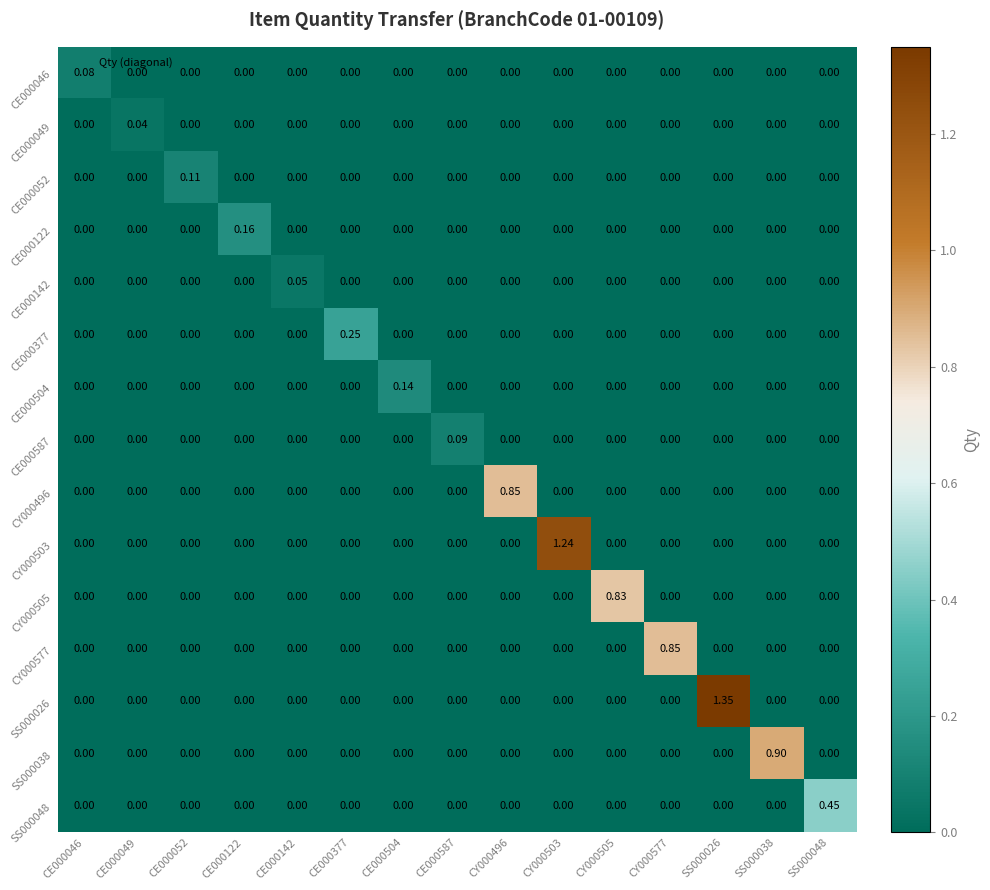

Is the value of CY000503 at CE000377 greater than the value of SS000048 at SS000048?

No